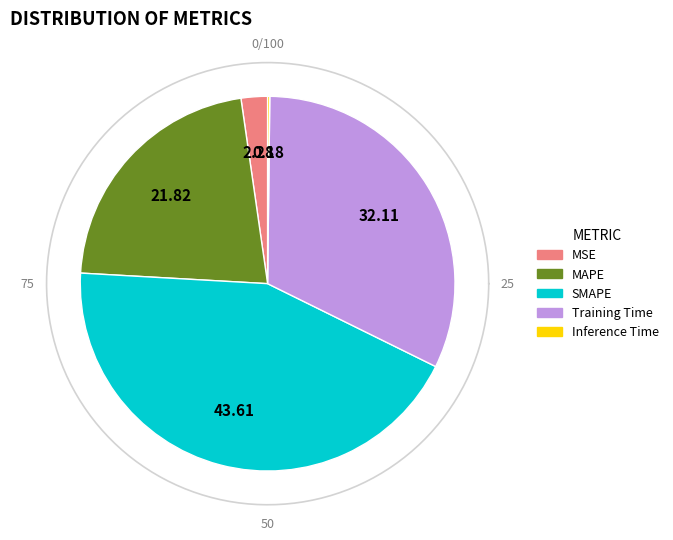

Between MAPE and Inference Time, which is larger?

MAPE